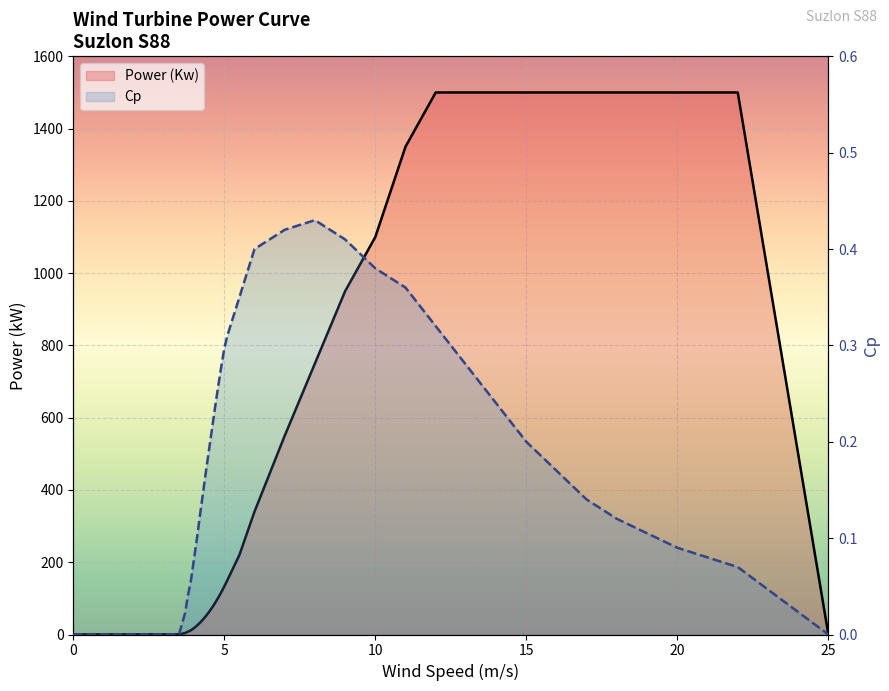

True or false: Power (Kw) and Cp cross at least once.

False